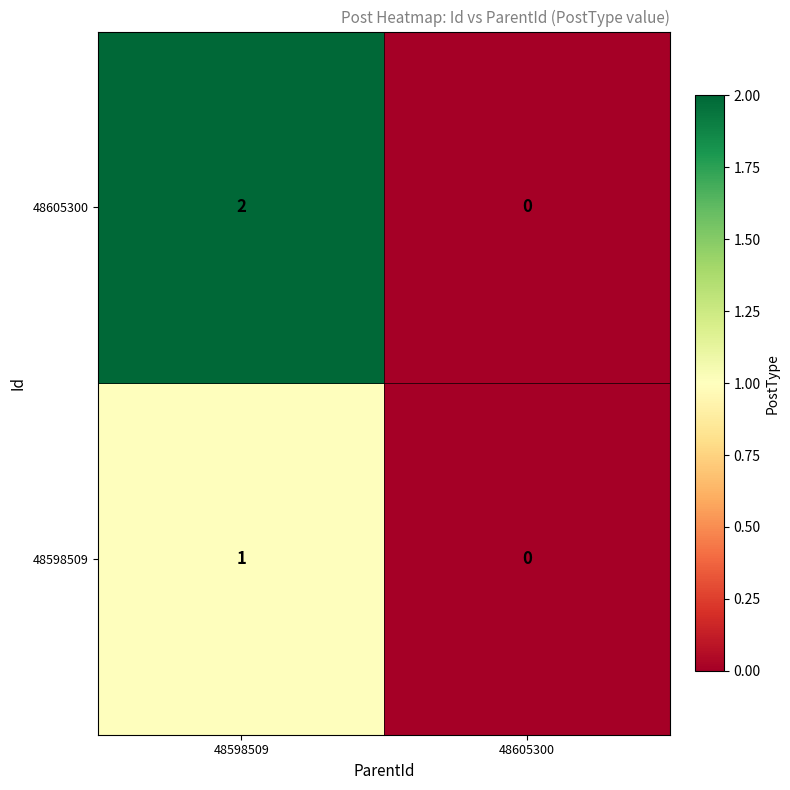

Which series has the largest total across all categories?

48605300